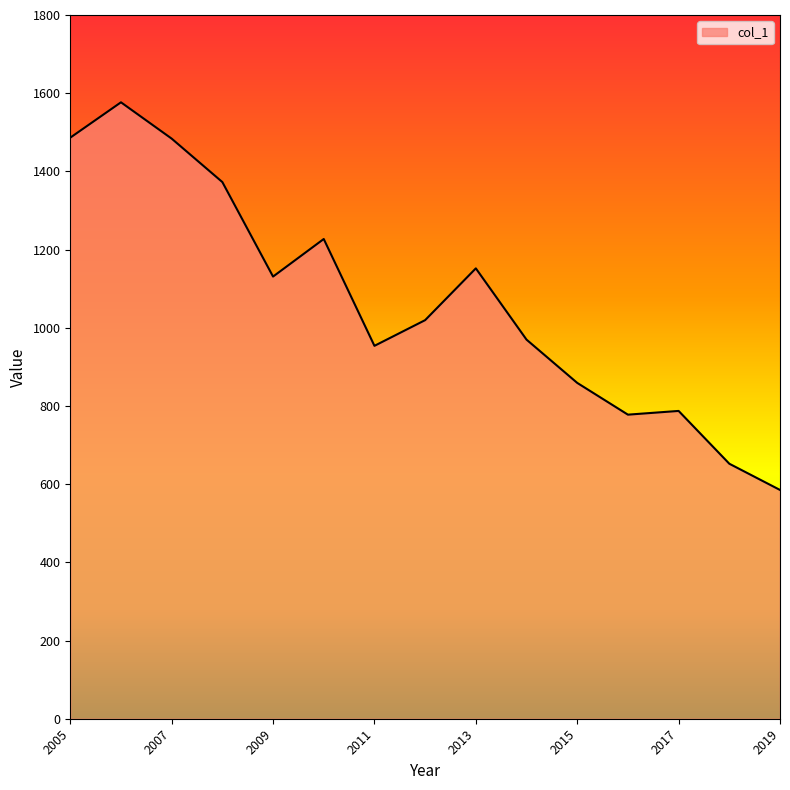

What is the average value?

1068.9